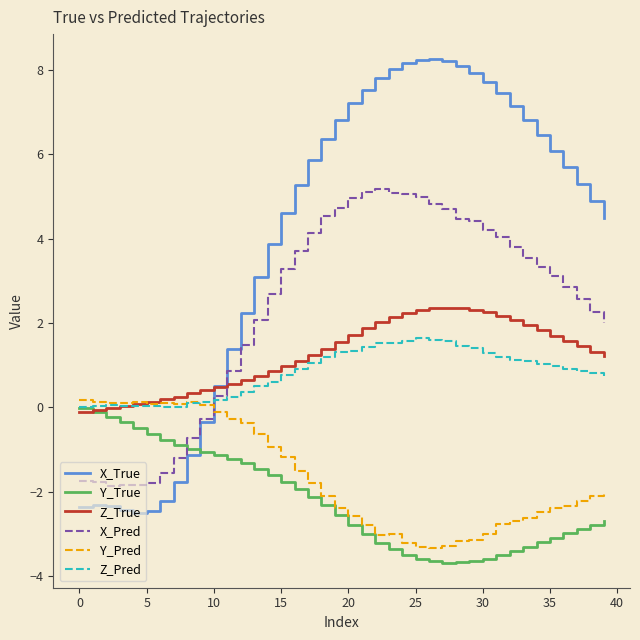

What is the average value of the Z_True series?

1.2